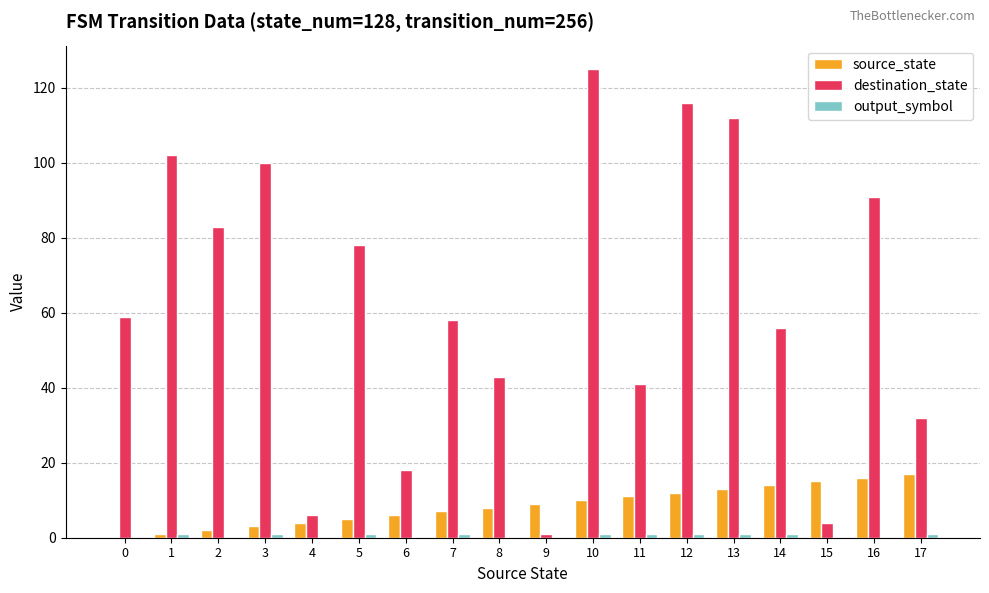

How many groups of bars are there?

18